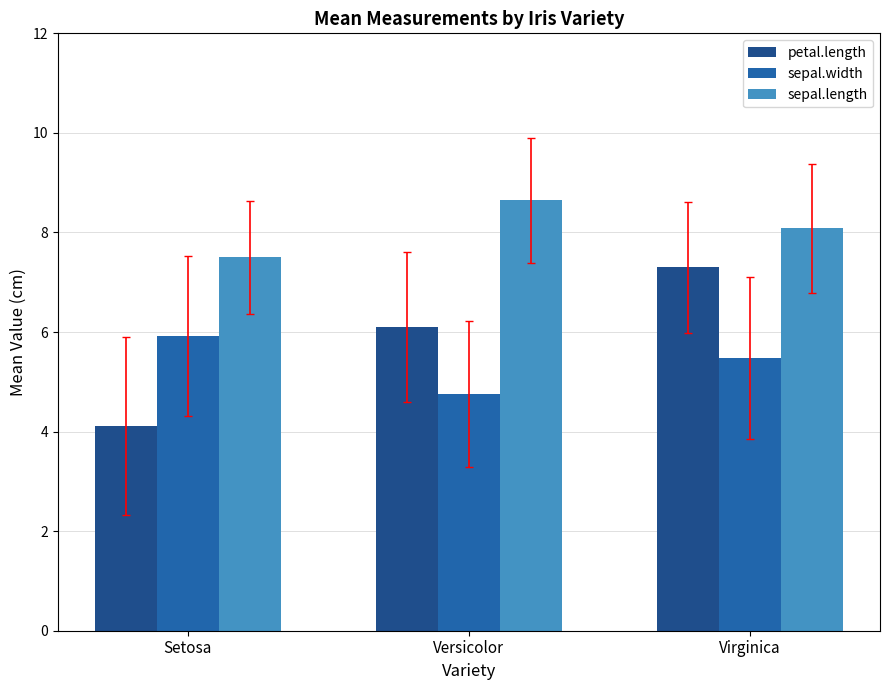

Are the bars horizontal?

No